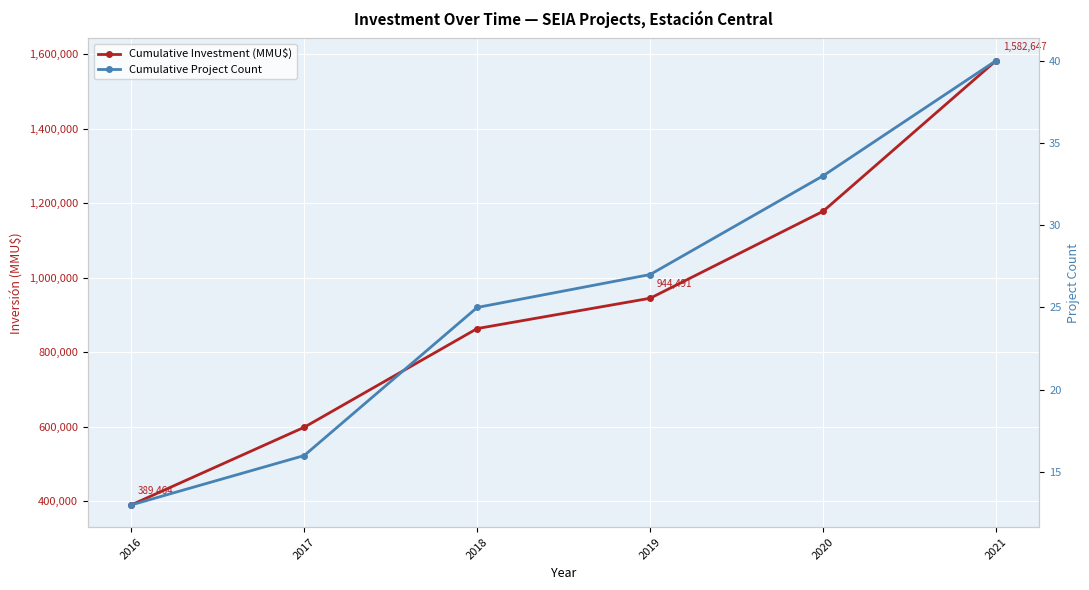

How many Cumulative Project Count values are between 16 and 33?

4